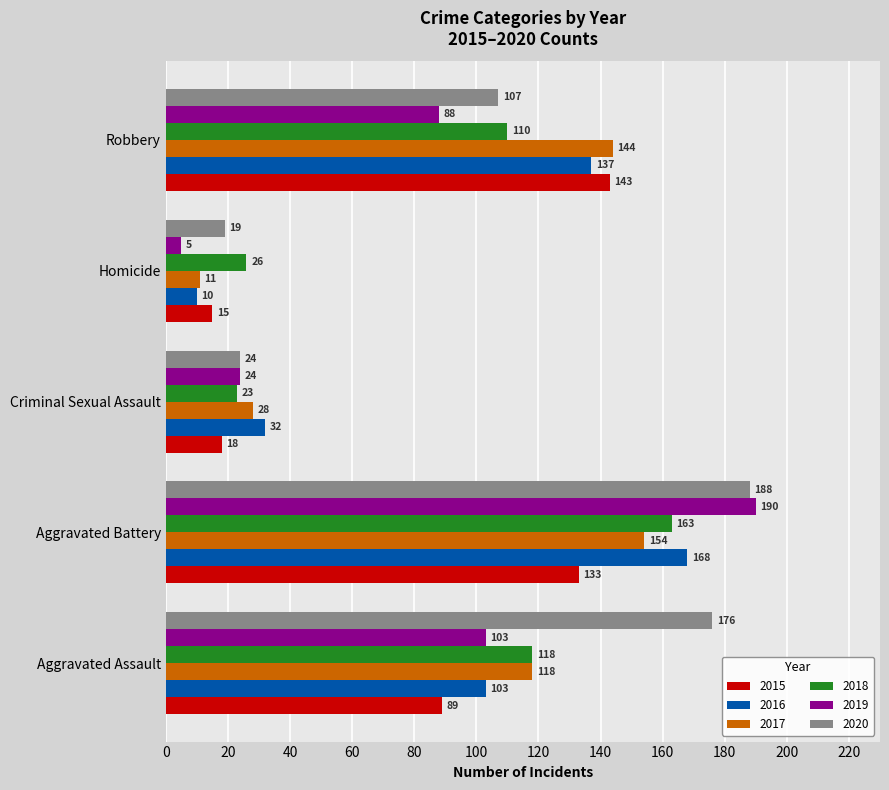

Which series has the widest spread of values?

2019